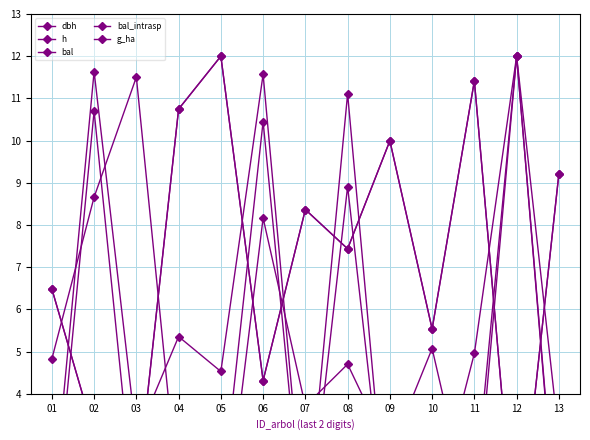

True or false: bal has a value of 11.4 at 11.

True